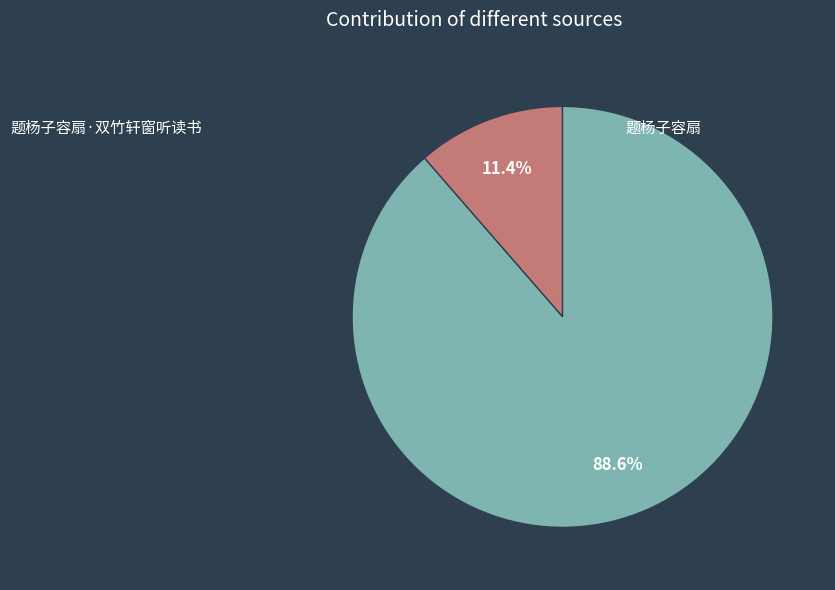

Count the number of slices in the pie.

2